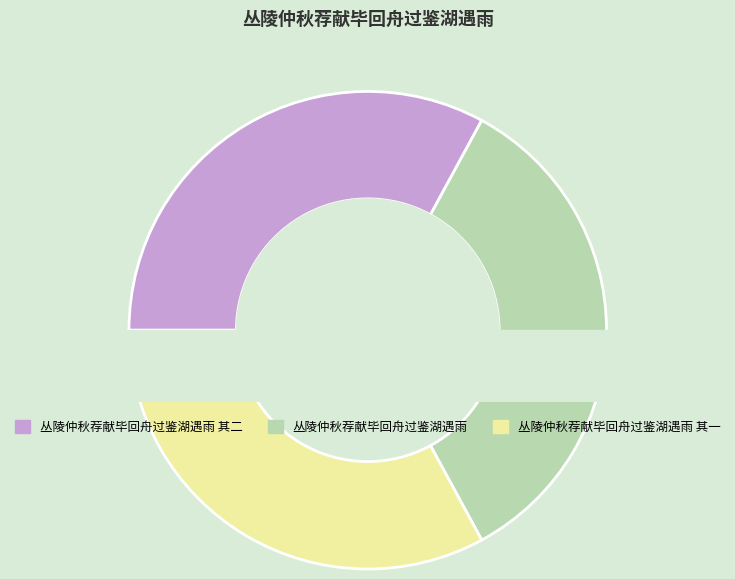

True or false: 丛陵仲秋荐献毕回舟过鉴湖遇雨 其二 accounts for 33% of the total.

True